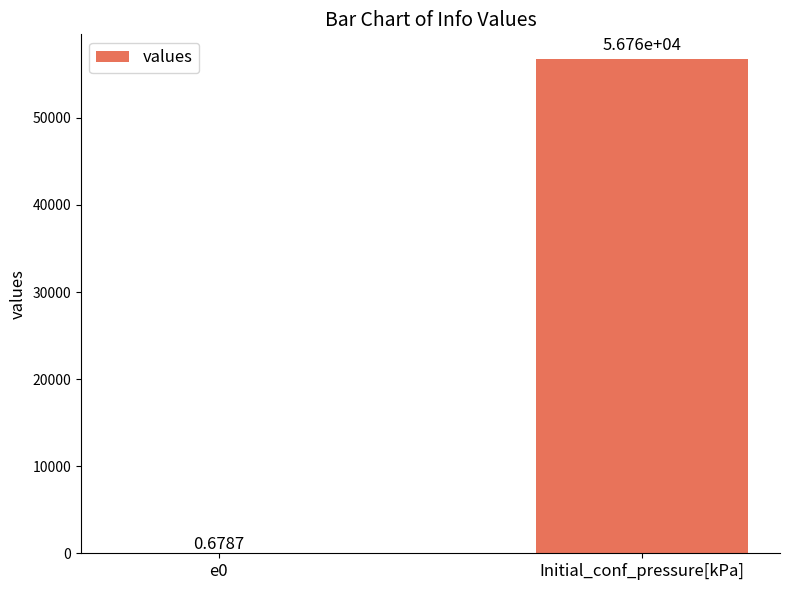

What is the maximum value shown in the chart?

56760.0